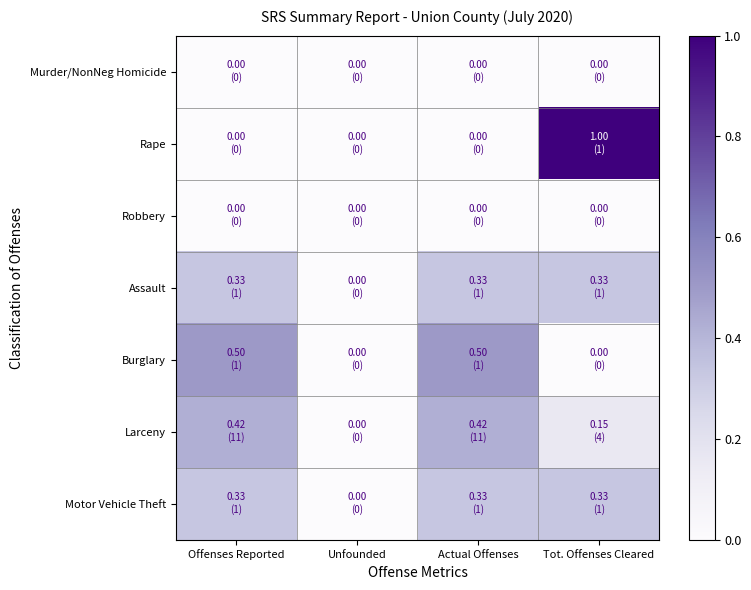

Which series has the largest range (max minus min)?

Rape